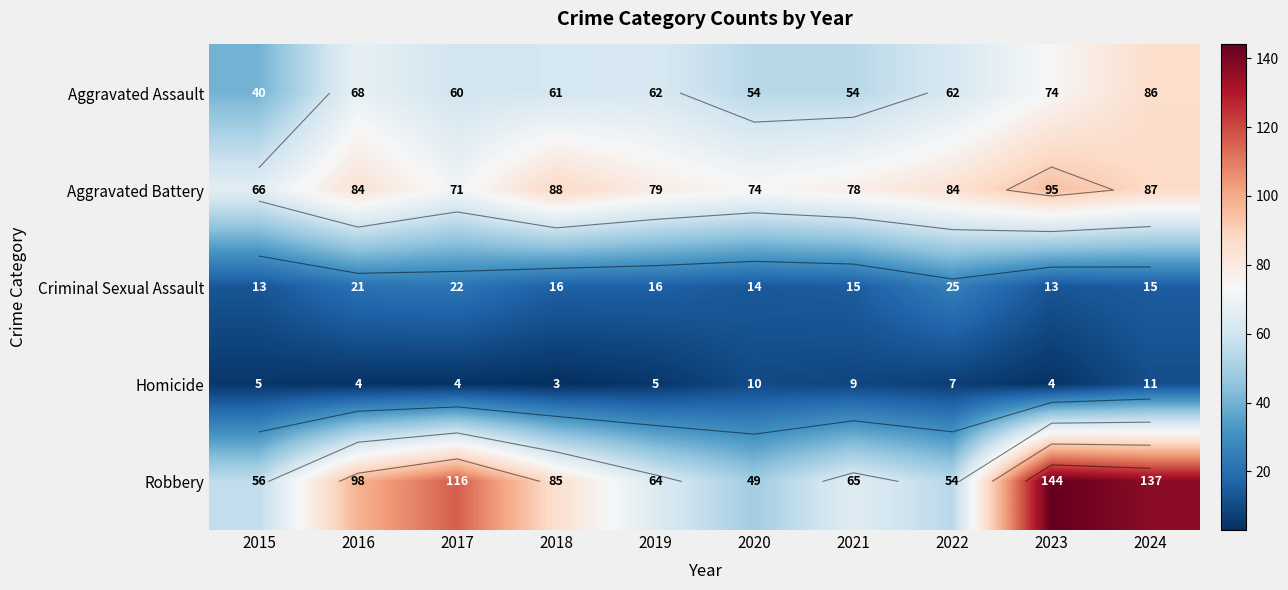

What is the approximate value of Aggravated Assault at 2020, to the nearest 5?

55